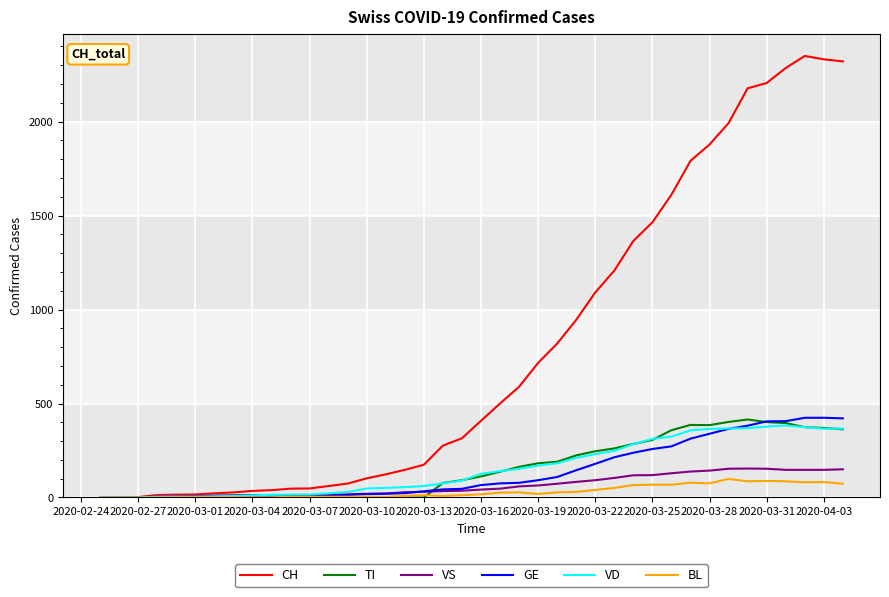

True or false: VD has more than 0 interior local peaks.

True